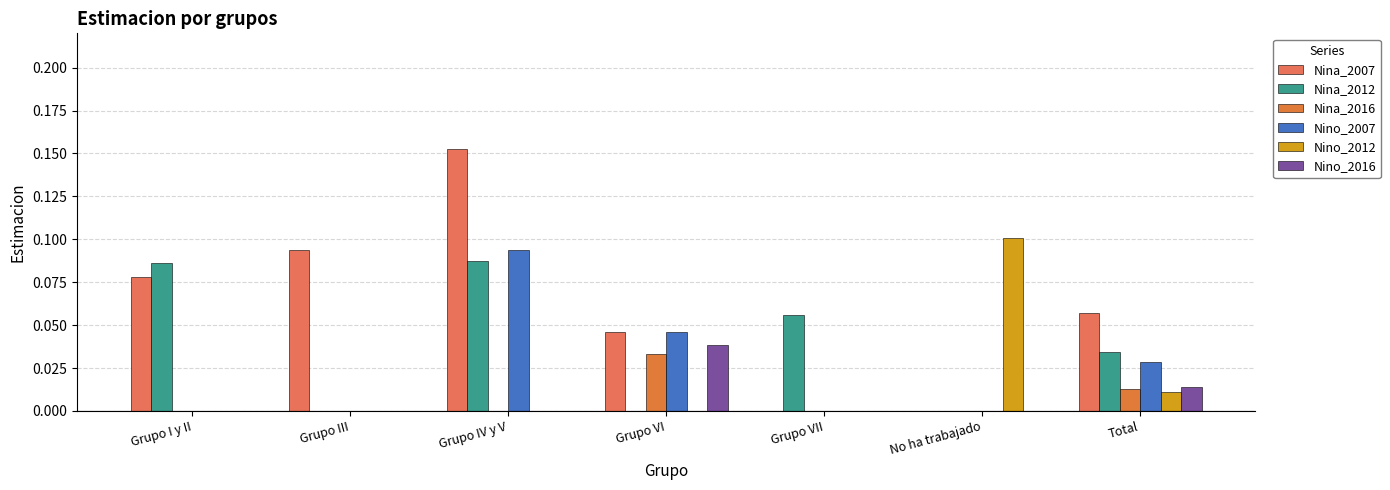

How many groups of bars are there?

7